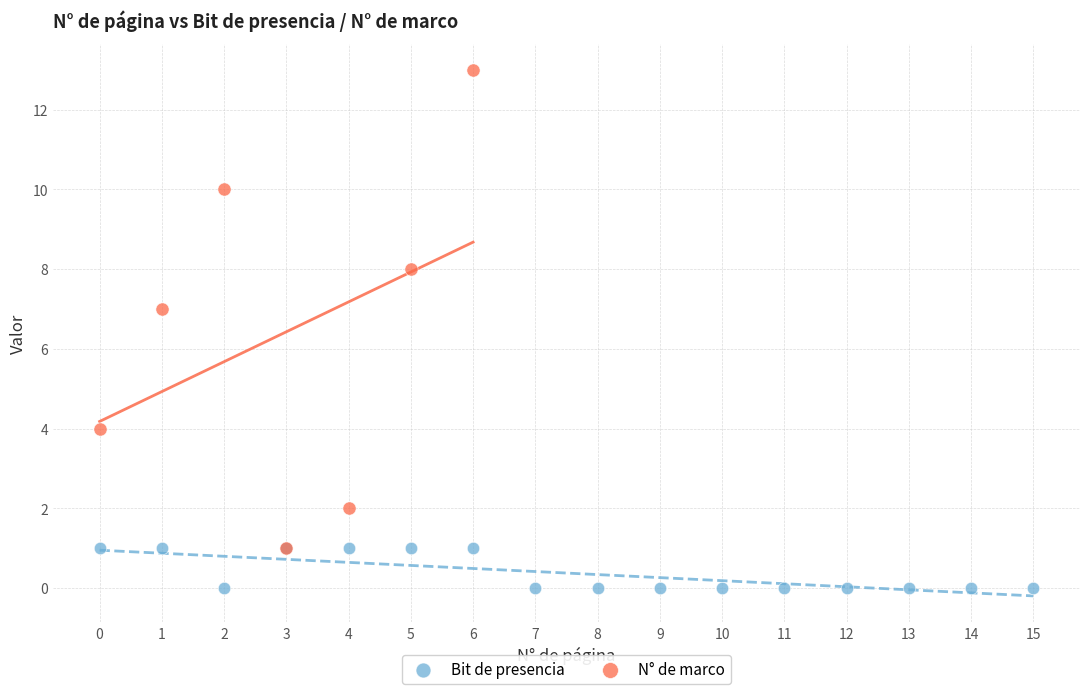

What are all the series names shown in the legend?

Bit de presencia, N° de marco